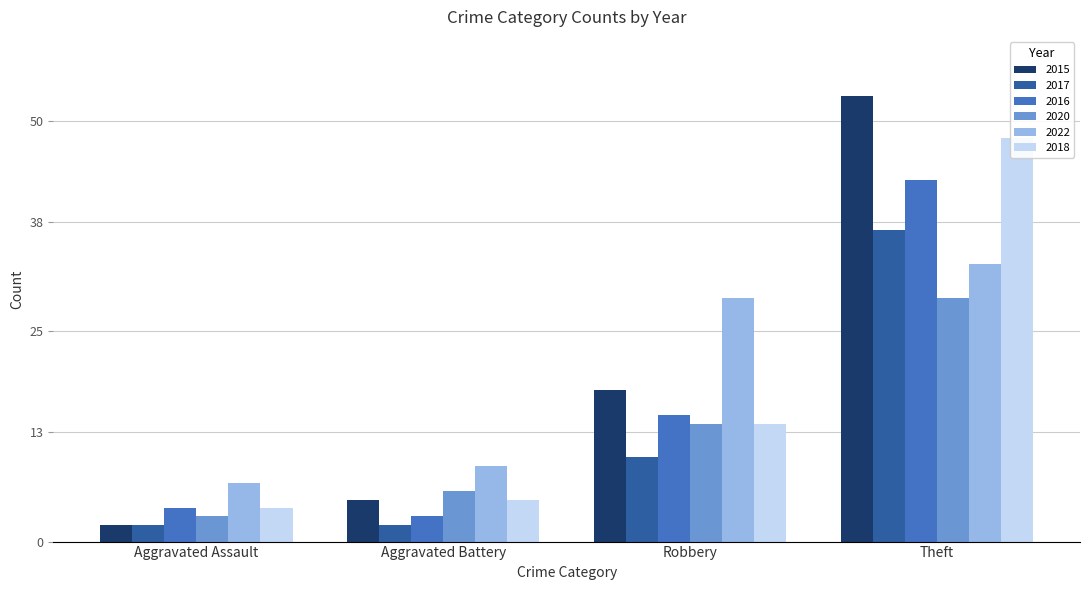

What position from the right is Aggravated Assault?

4